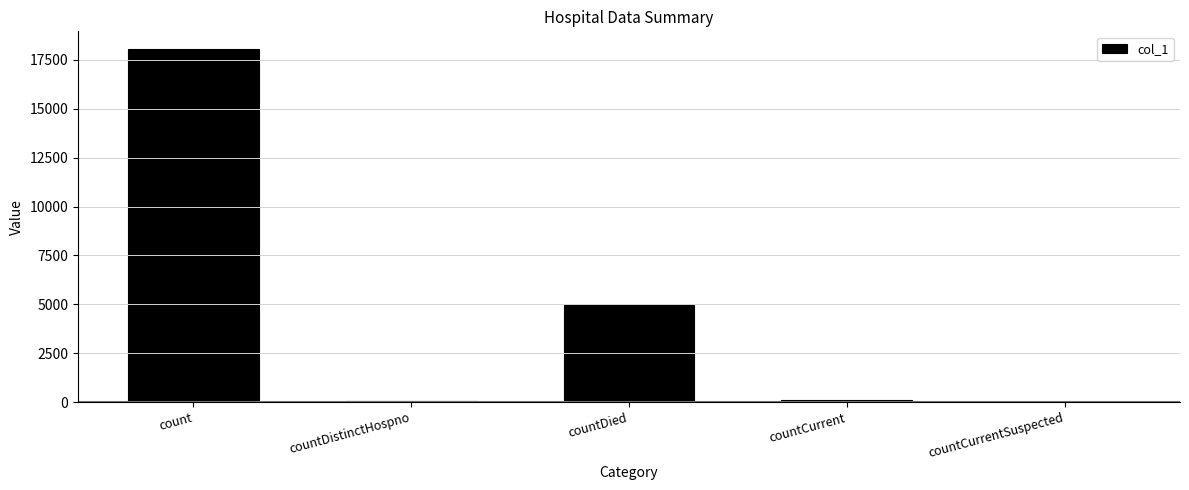

What is the approximate value at countCurrent, to the nearest 10?

120